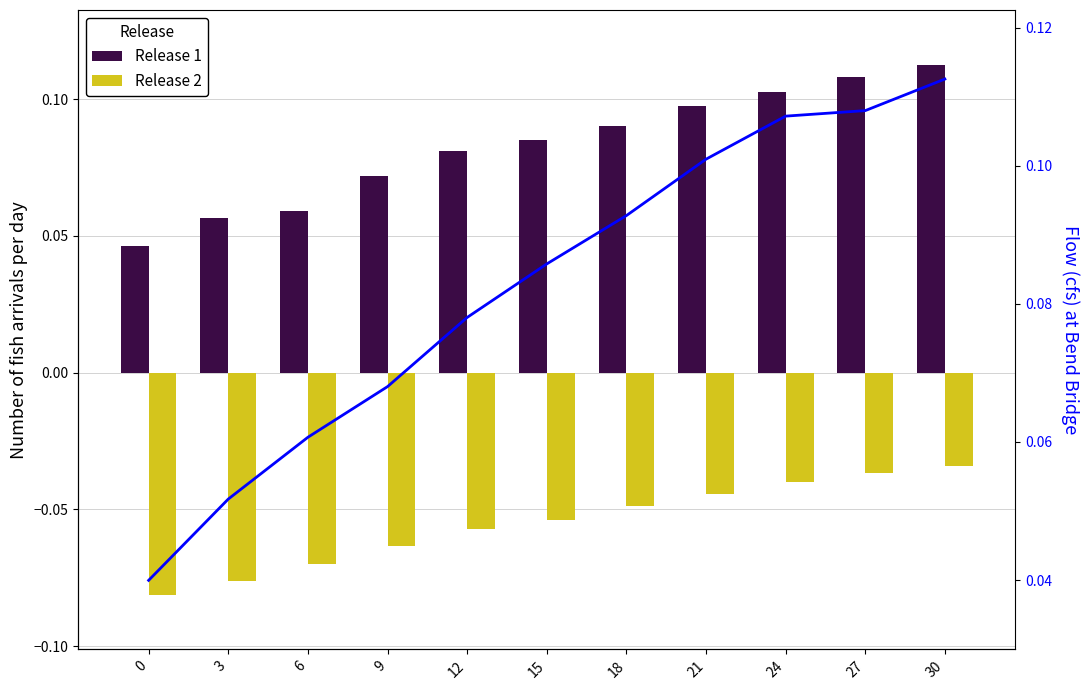

What is the average value of the Release 1 series?

0.1